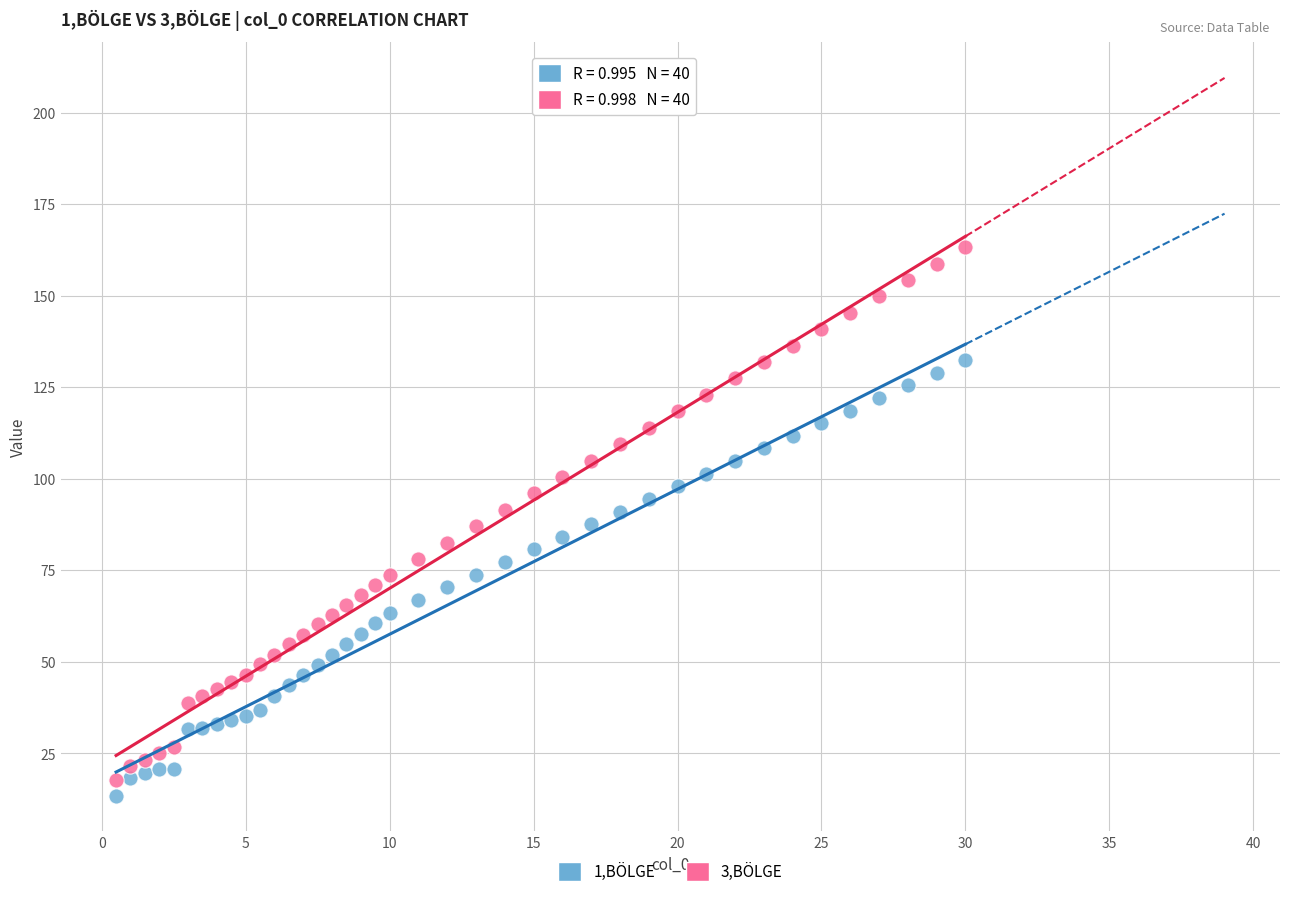

Which series has the largest Y range (max minus min)?

3,BÖLGE